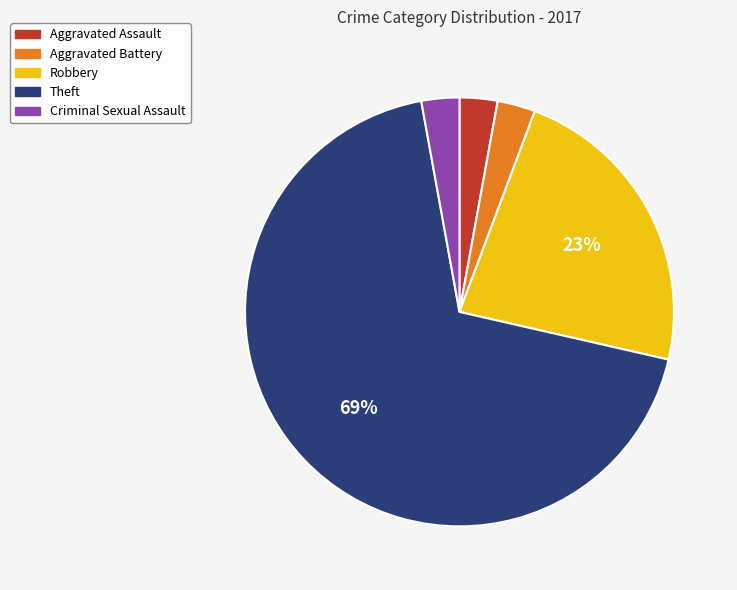

Which slice is the largest?

Theft